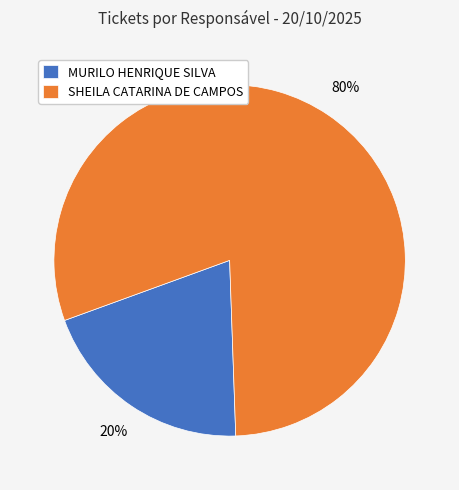

Is MURILO HENRIQUE SILVA the majority of the pie?

No